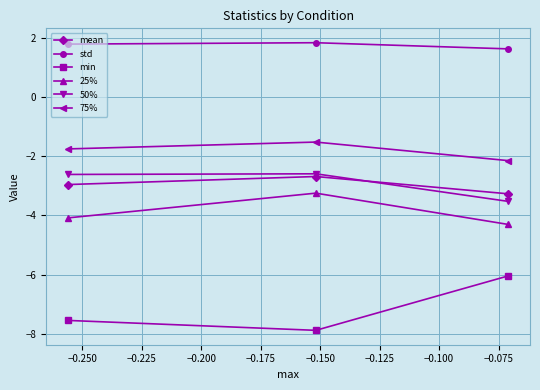

What is the value of the mean point at the 3rd from the left?

-3.3